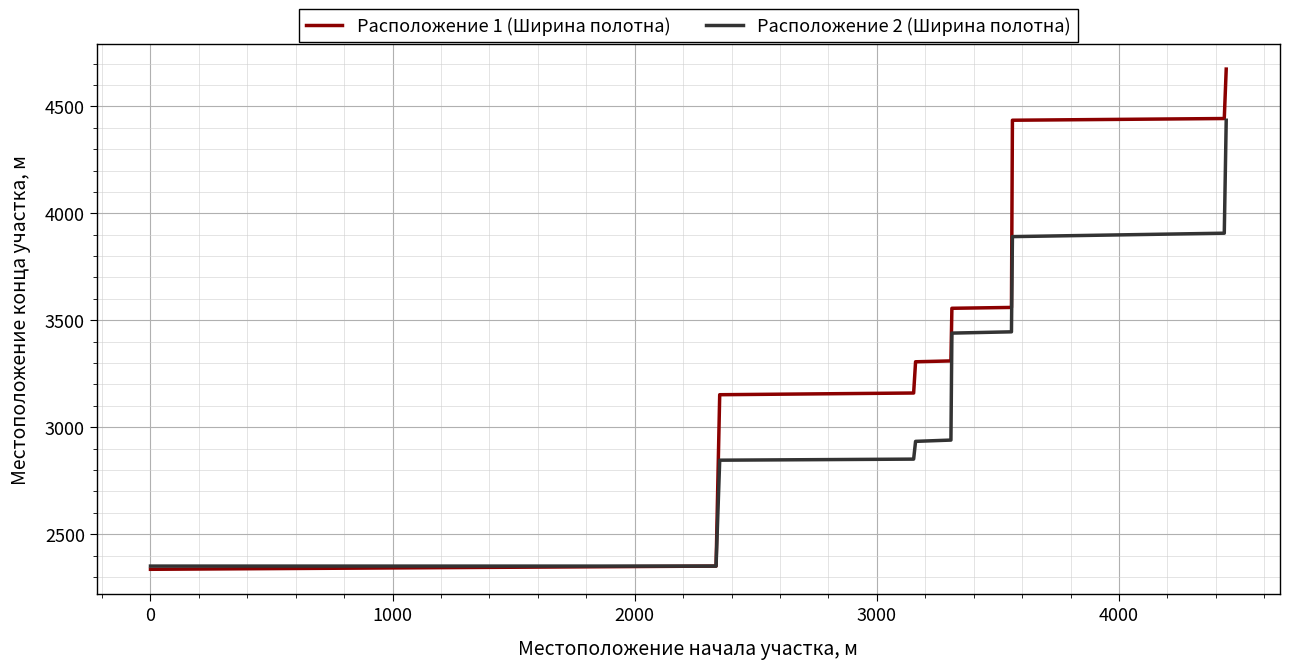

Which series has the widest spread of values?

Расположение 1 (Ширина полотна)